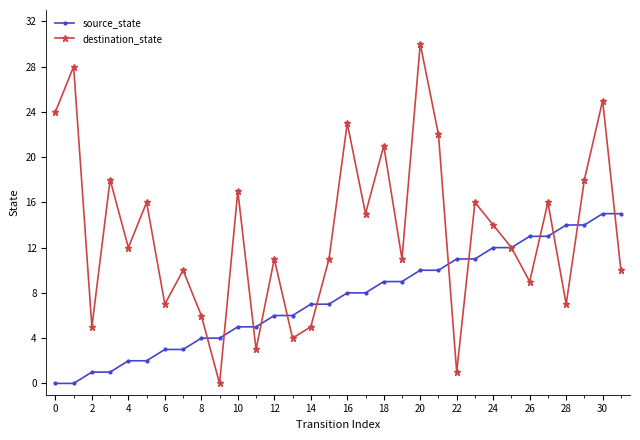

Which series has the largest range (max minus min)?

destination_state